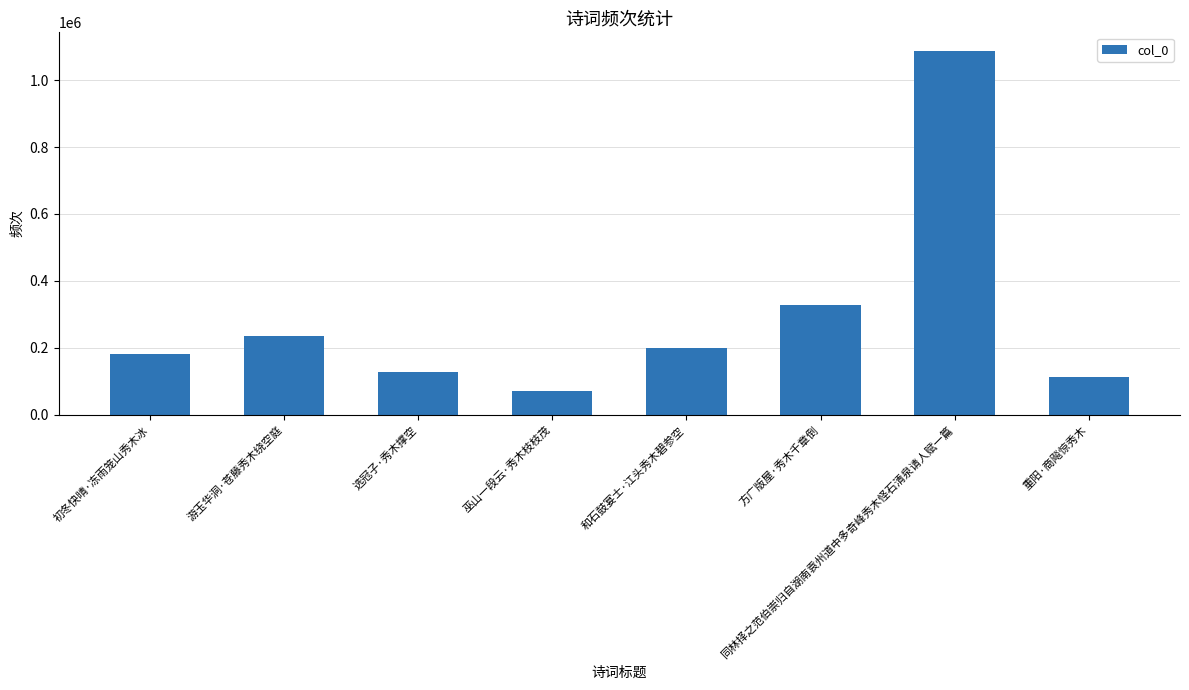

What position from the right is 初冬快晴·冻雨笼山秀木冰?

8